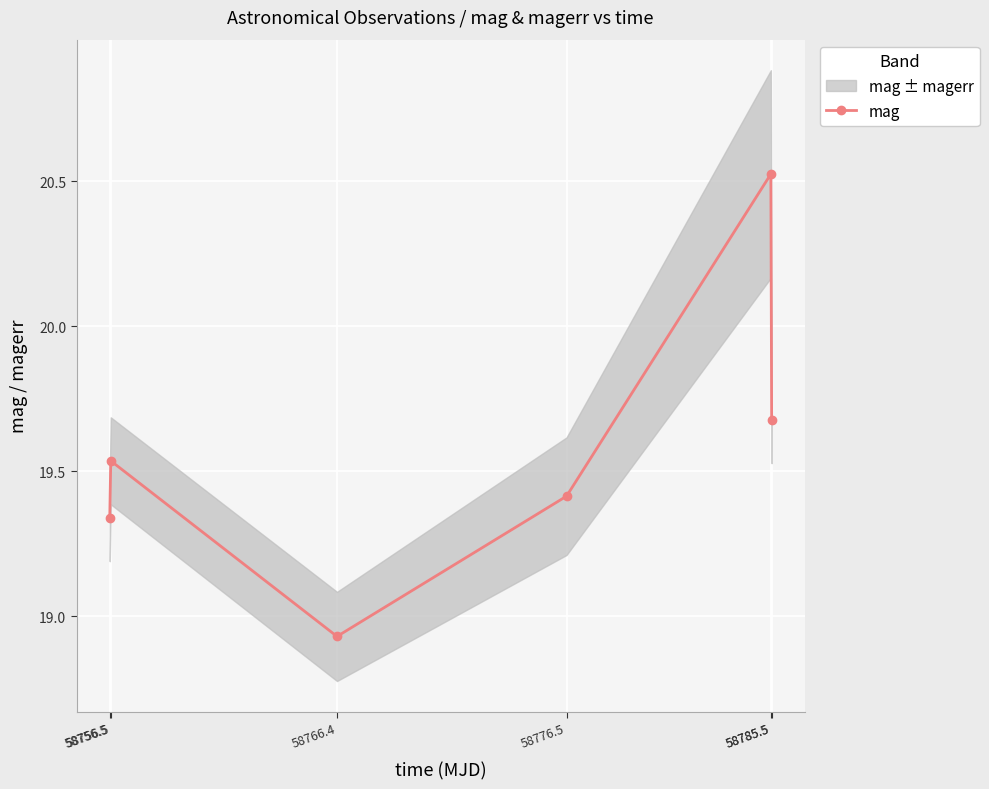

What is the greatest value displayed?

20.5